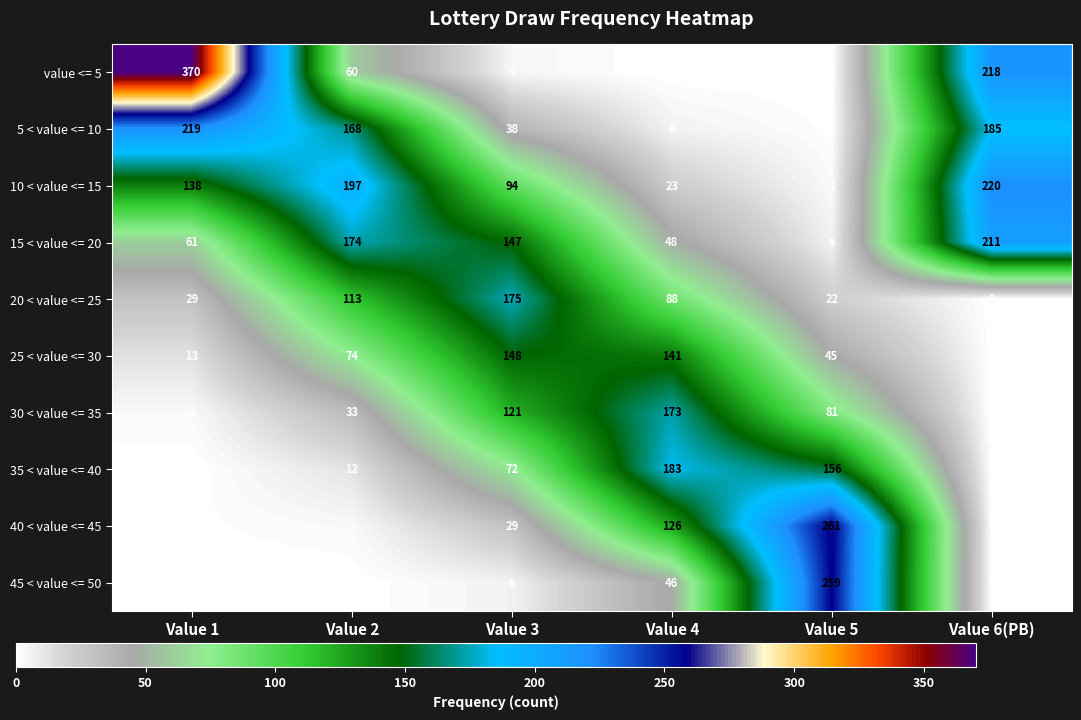

Which series changed the most between Value 2 and Value 6(PB)?

 value <= 5